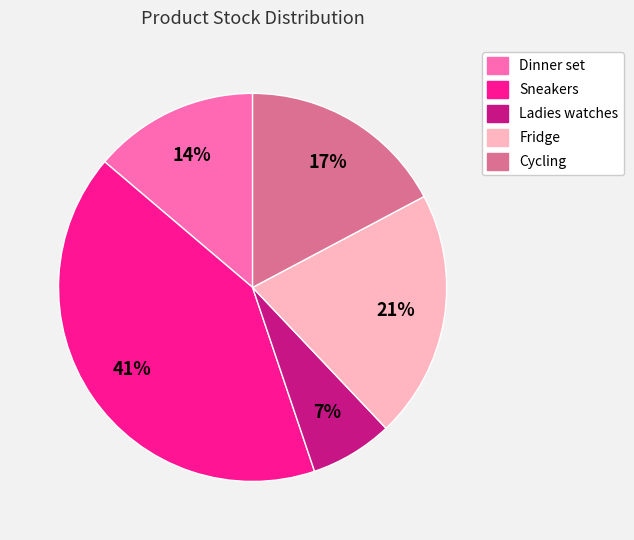

How many segments does this pie chart have?

5